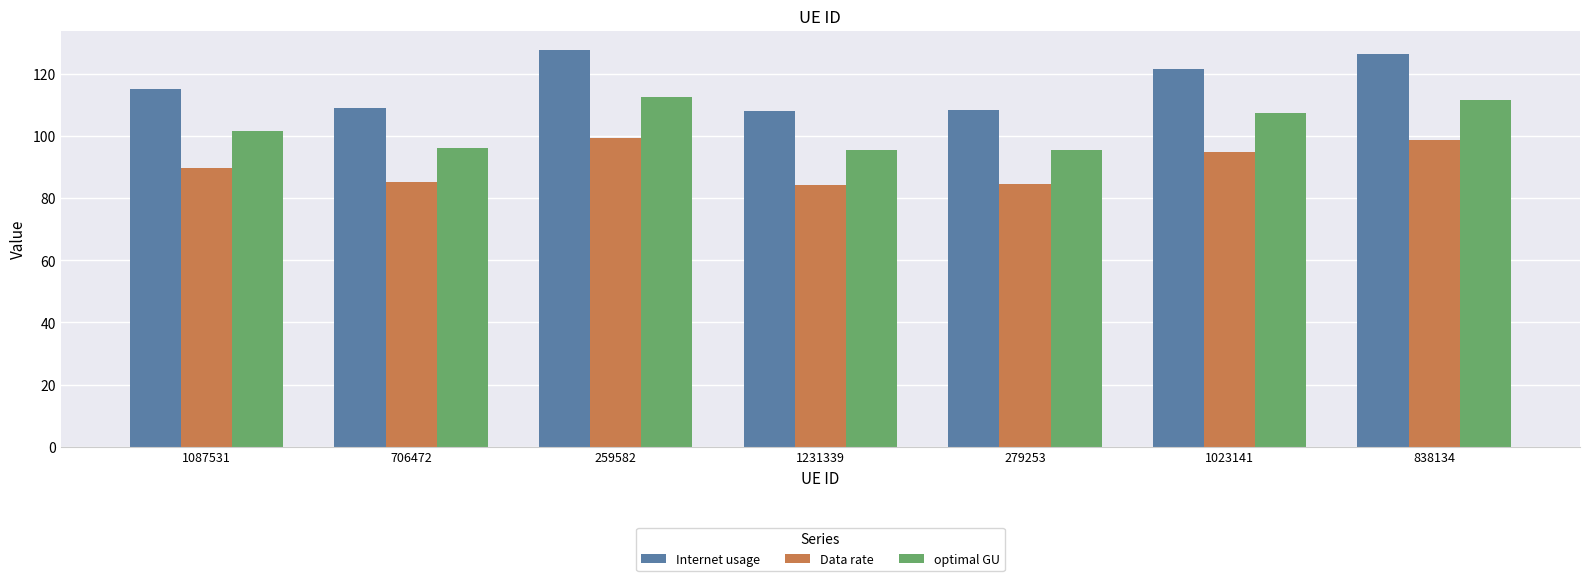

The Internet usage series shows 108.2 at 1231339. True or false?

True